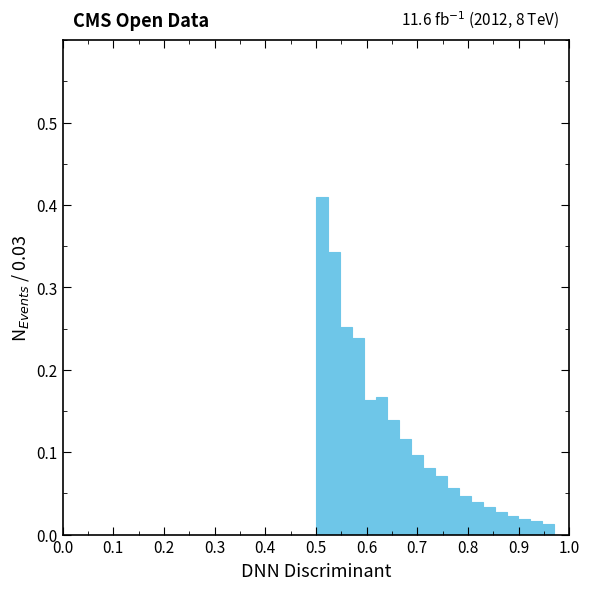

Read against the x-axis, roughly where is the centre of the tallest bar?

0.51